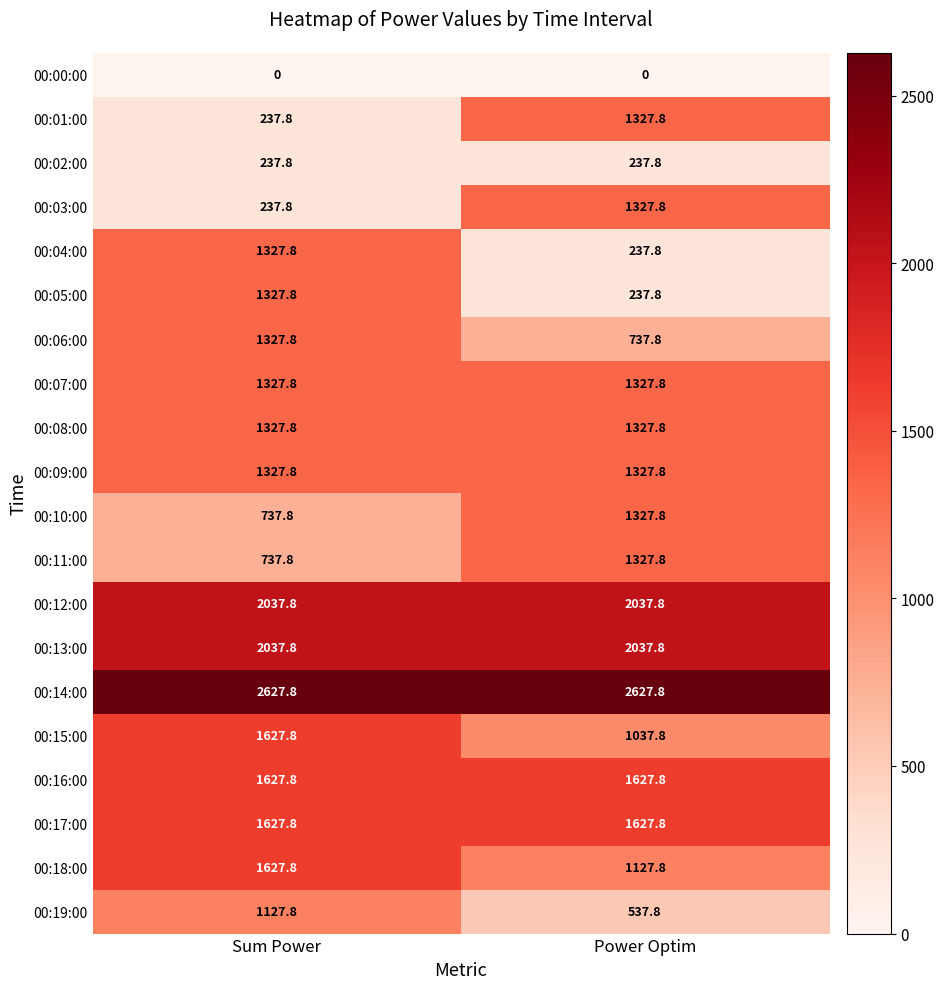

Read the 00:03:00 value at Power Optim.

1327.8